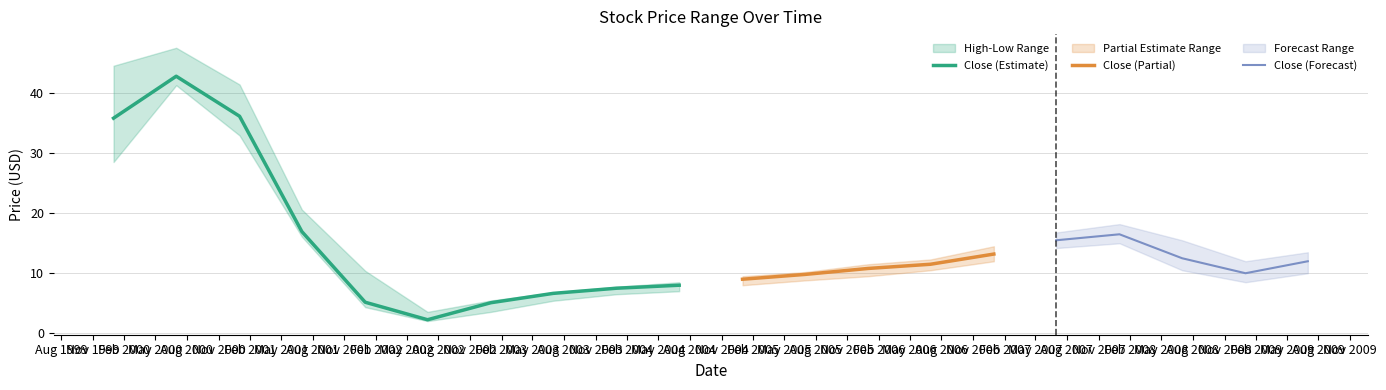

The value of High at 2003-01-01 is 5.5. True or false?

True